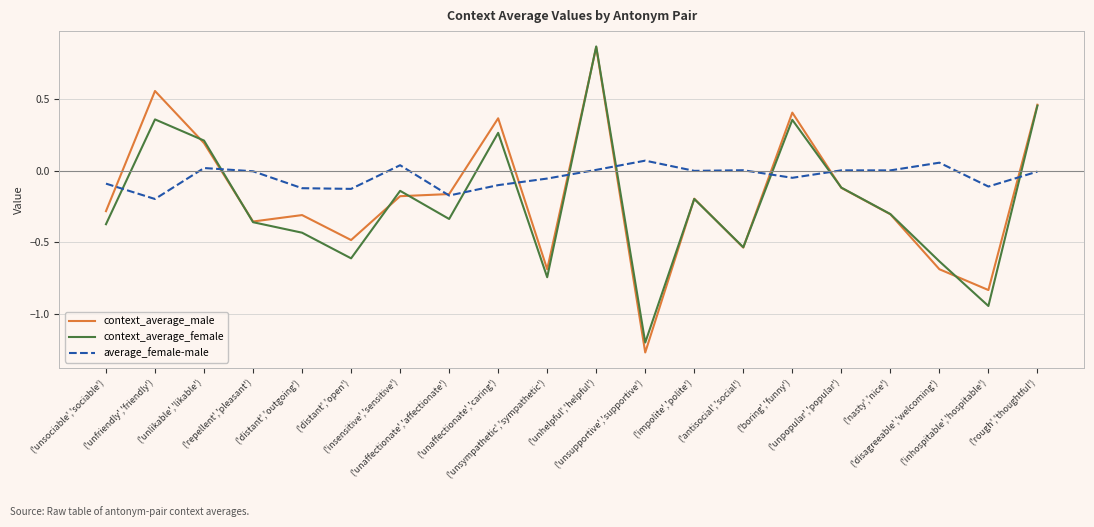

Which series has the largest total across all categories?

average_female-male